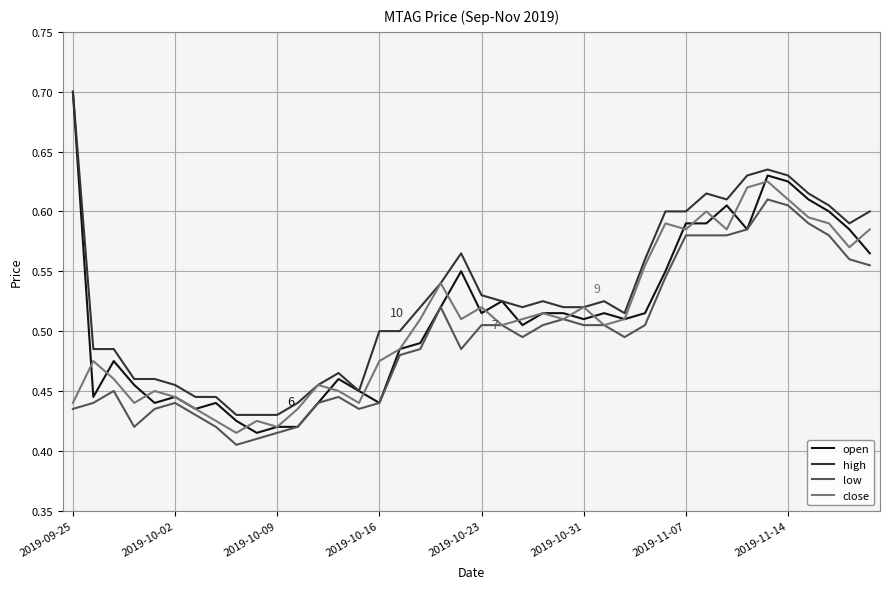

True or false: open has more than 1 points higher than both neighbors.

True